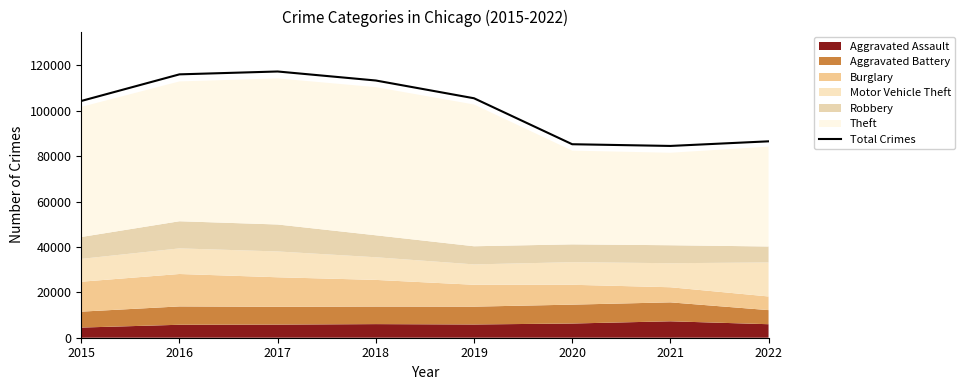

How many lines are shown in the chart?

1